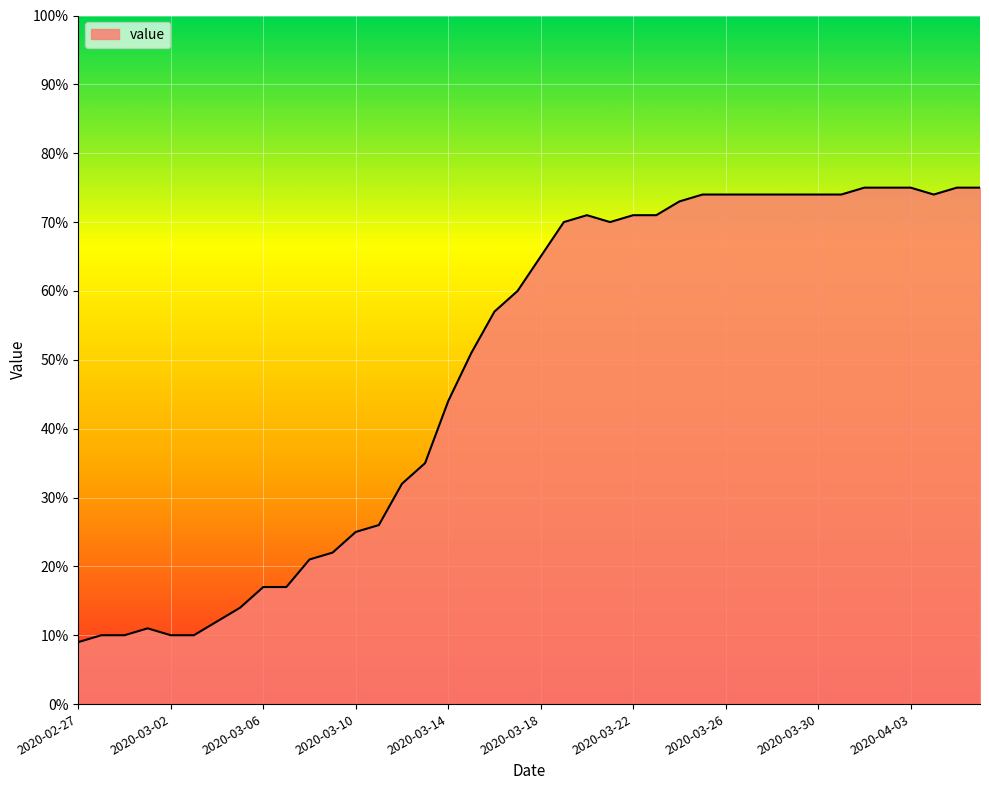

What is the greatest value displayed?

75